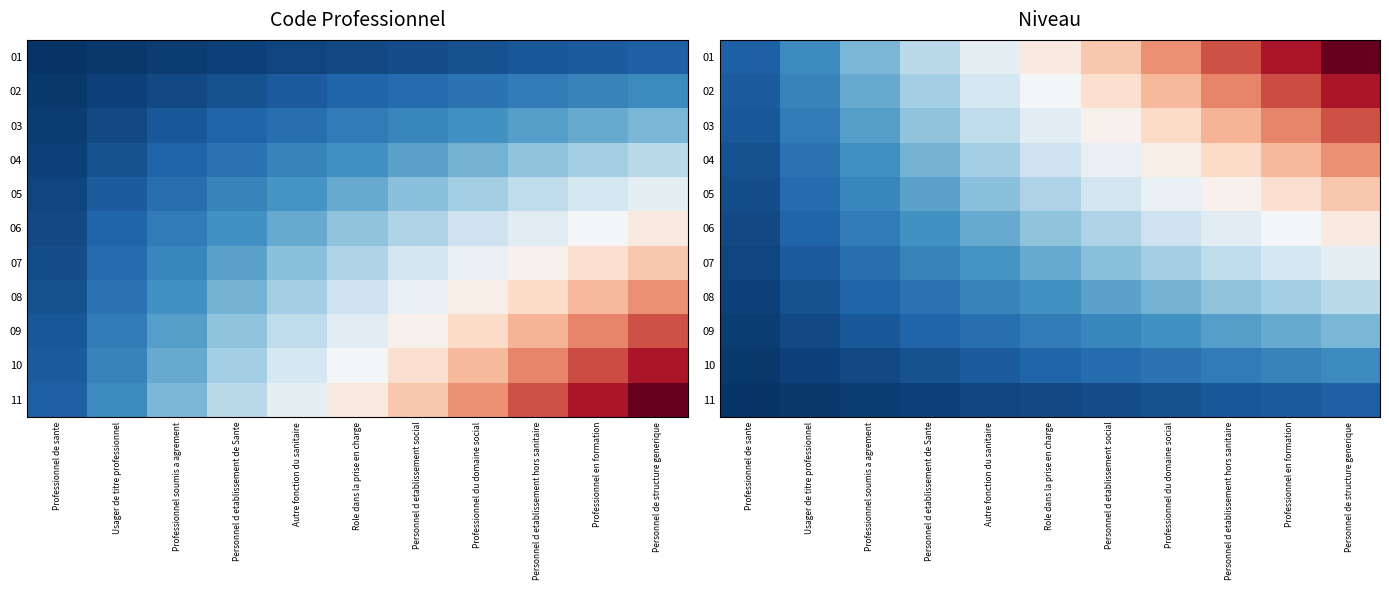

Where is 05 nearest to the value 0?

Professionnel de sante